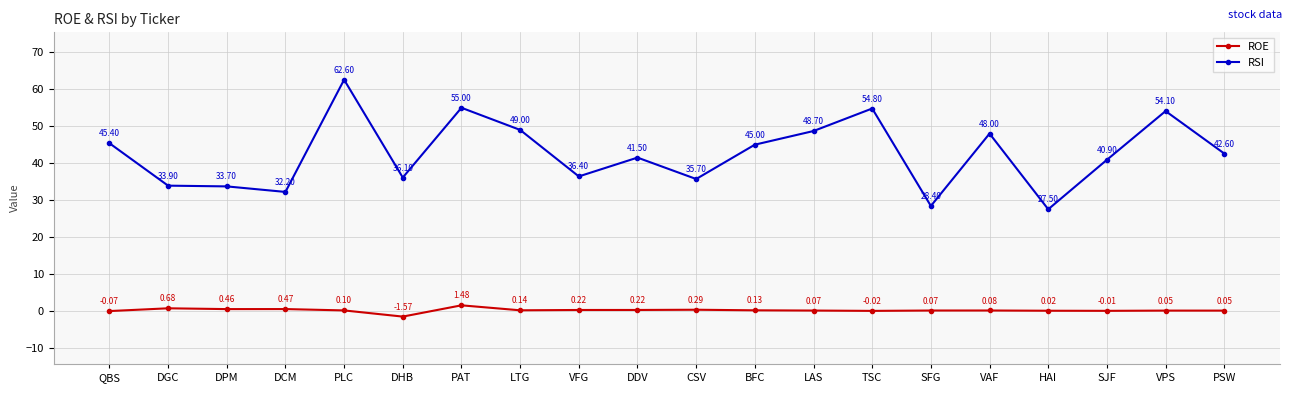

What is the sum of all ROE values?

2.8